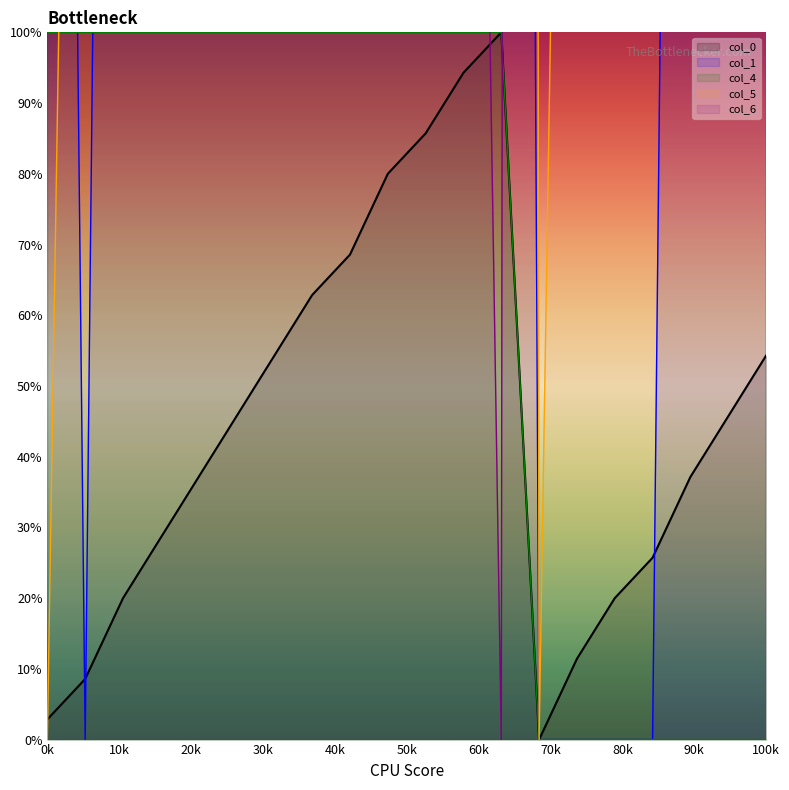

What is the maximum value for col_0?

100.0